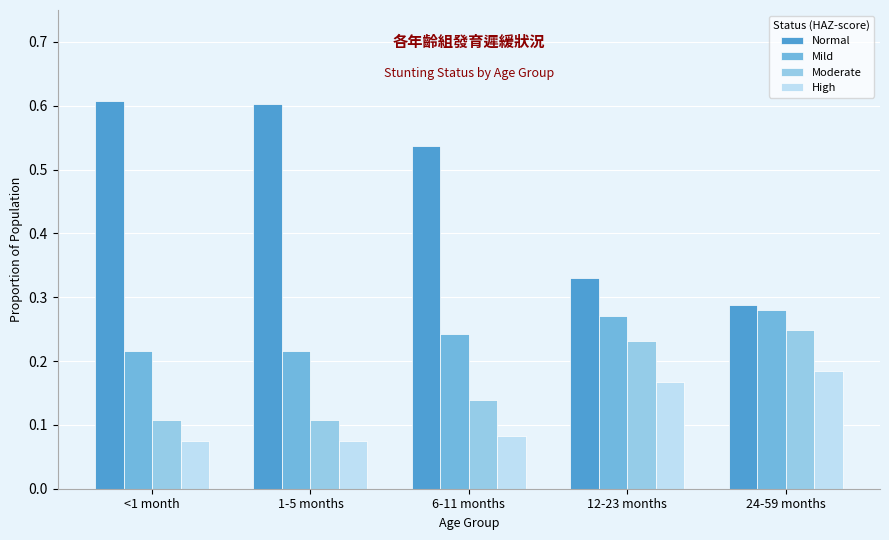

What is the sum of the Mild values at <1 month and 1-5 months?

0.4